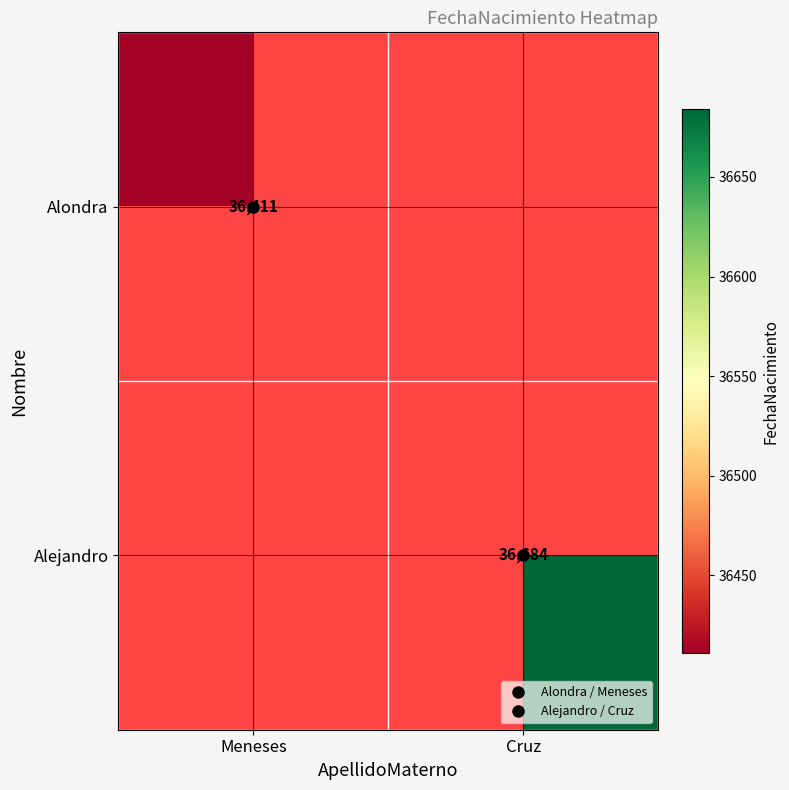

Which category has the lowest value in the Alondra series?

Meneses